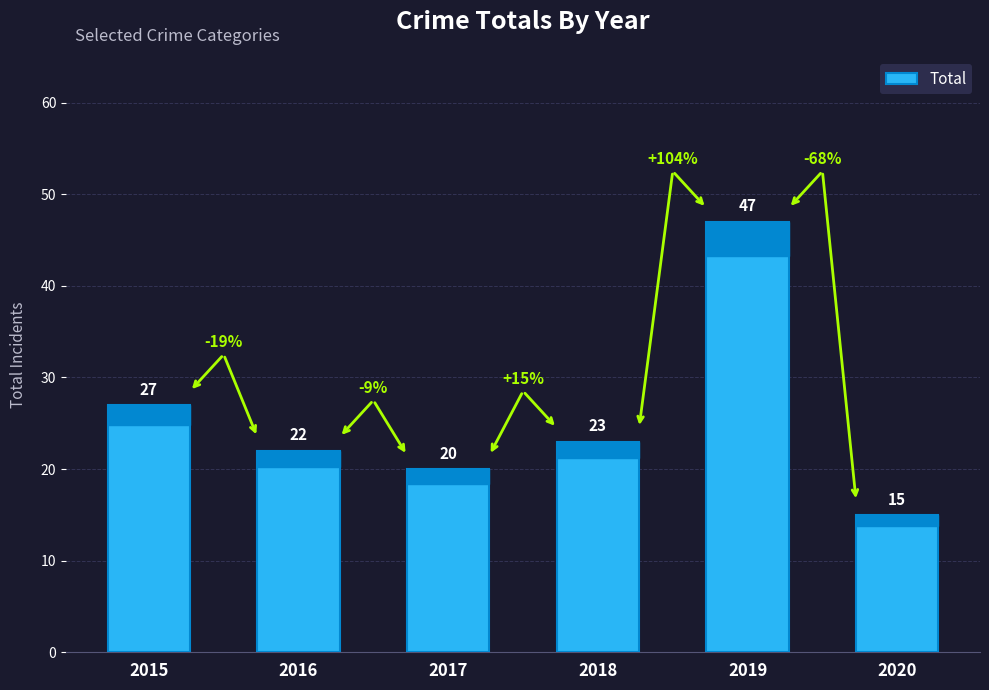

How many data points are less than 23?

3